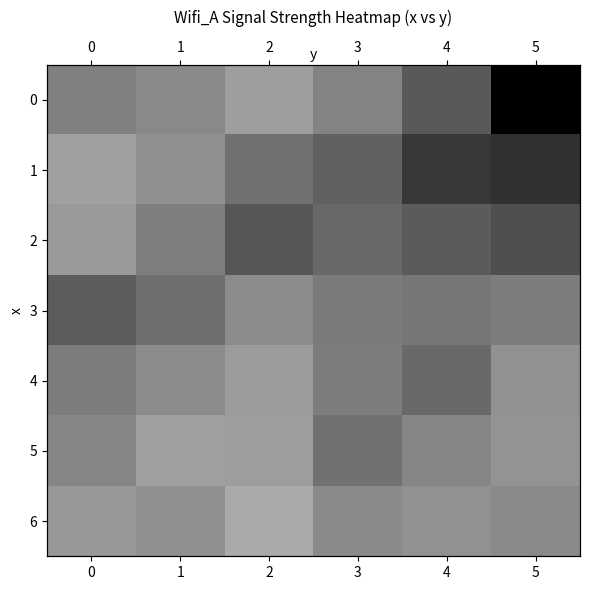

At 2, list the series in order from smallest to largest.

6, 0, 5, 4, 3, 1, 2